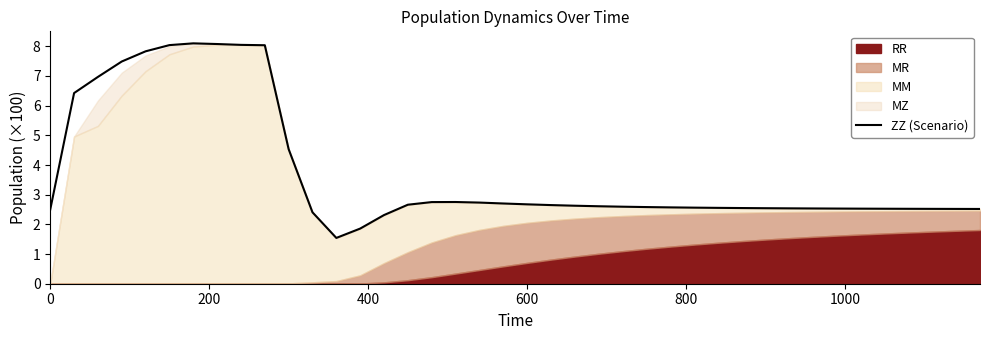

What is the maximum value for ZZ (Scenario)?

8.1